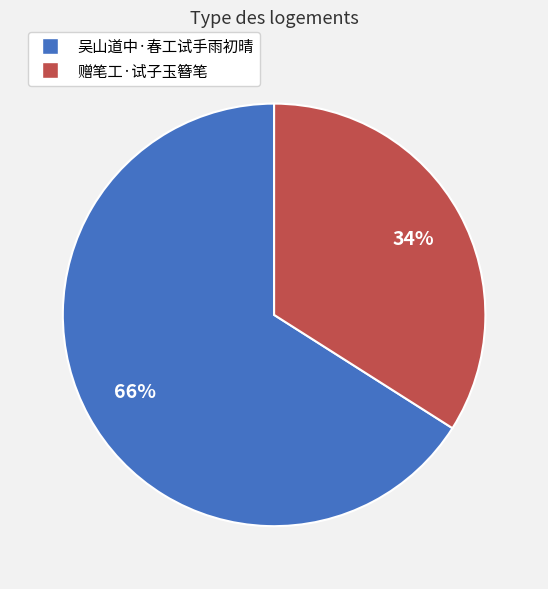

Count the number of slices in the pie.

2